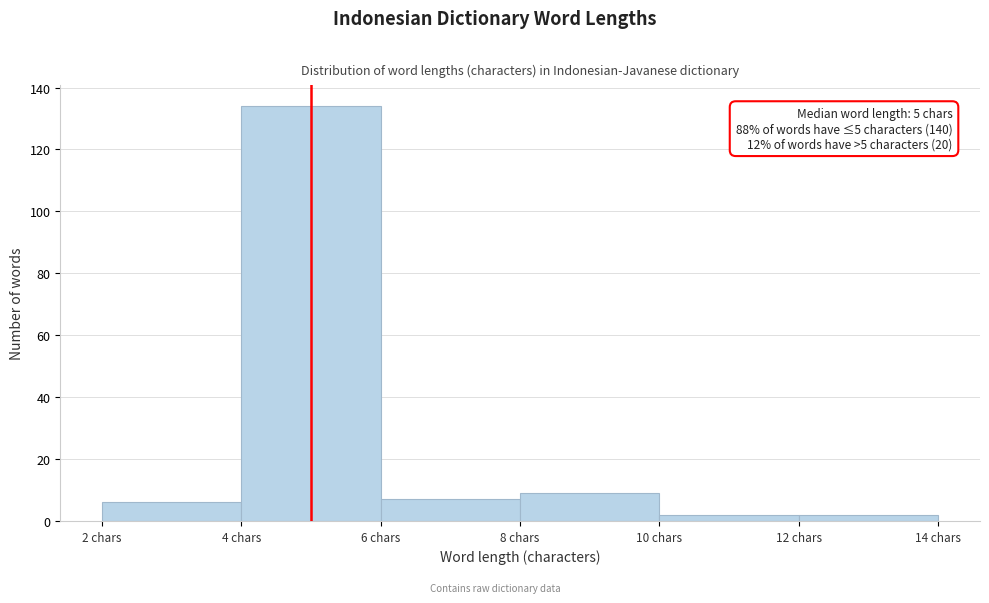

Over which range of the x-axis is the bar tallest?

4 to 6